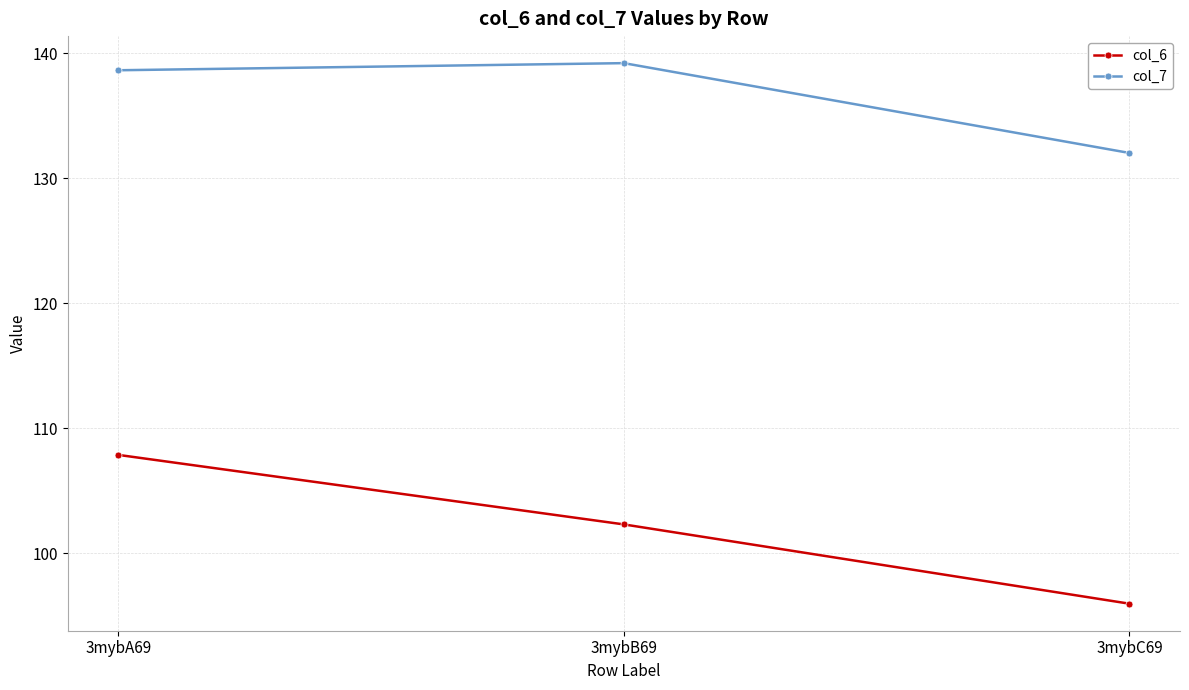

How many data points in col_6 are less than 102?

1